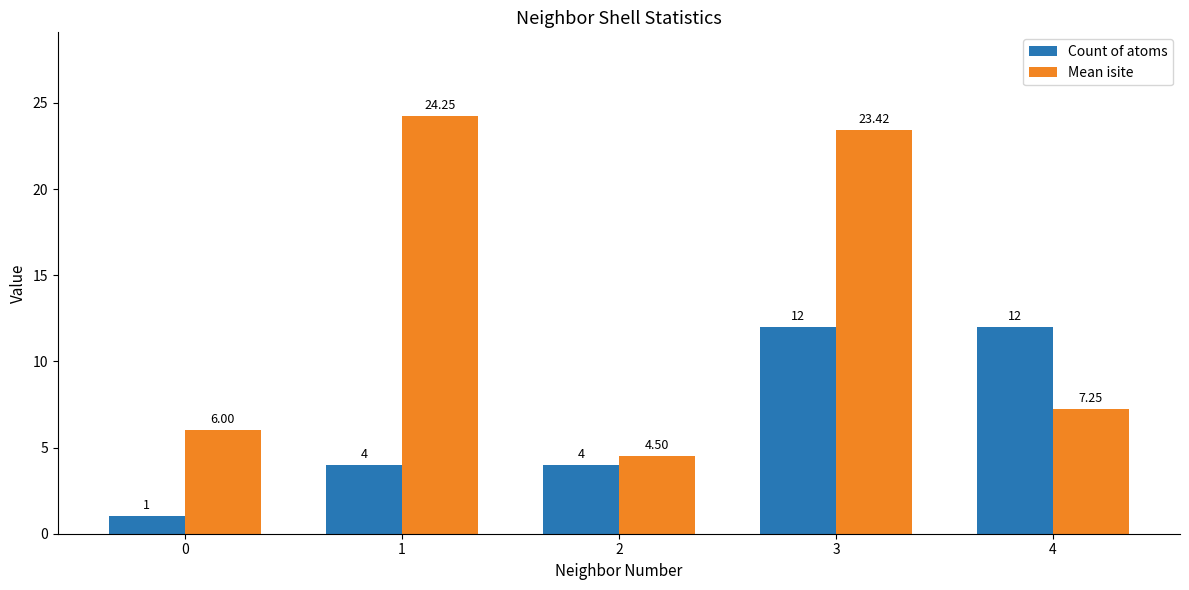

Is the value of Count of atoms at 4 greater than the value of Mean isite at 3?

No